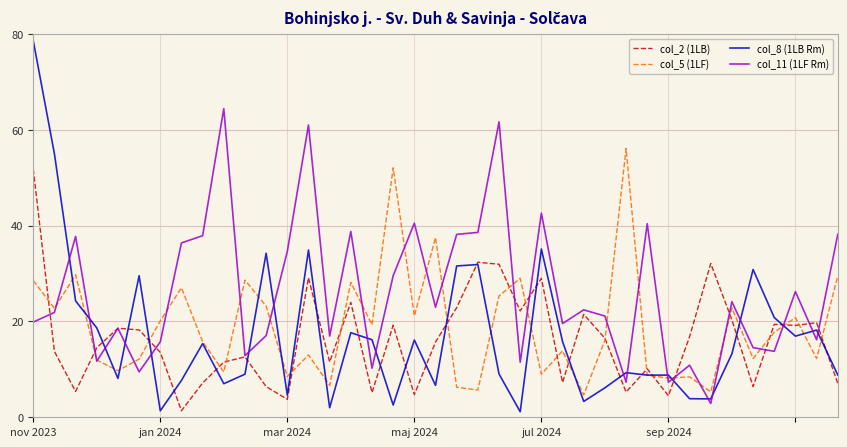

What is the difference between the maximum and minimum values in the col_11 (1LF Rm) series?

61.6